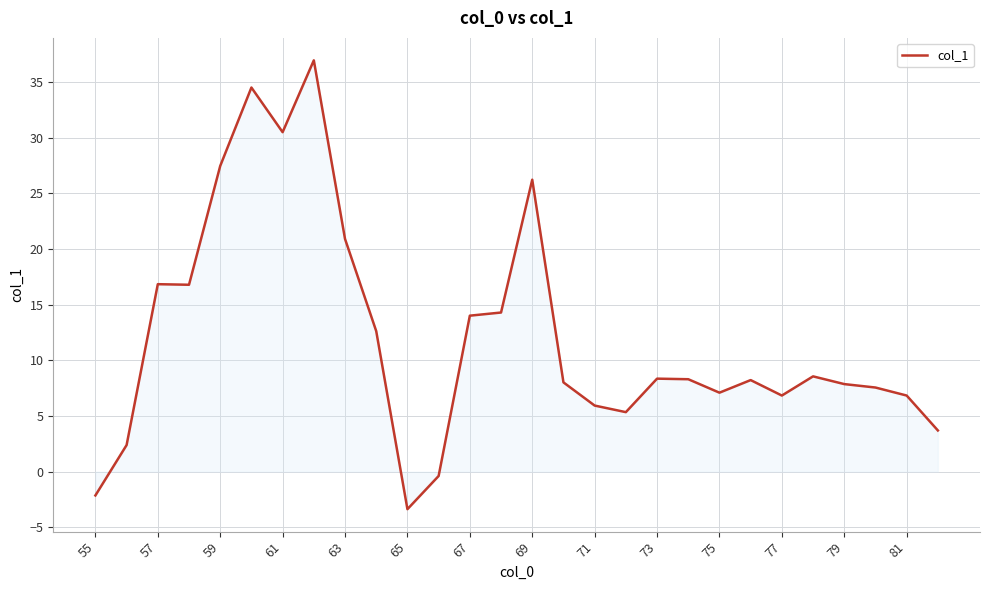

What is the smallest value displayed?

-3.4